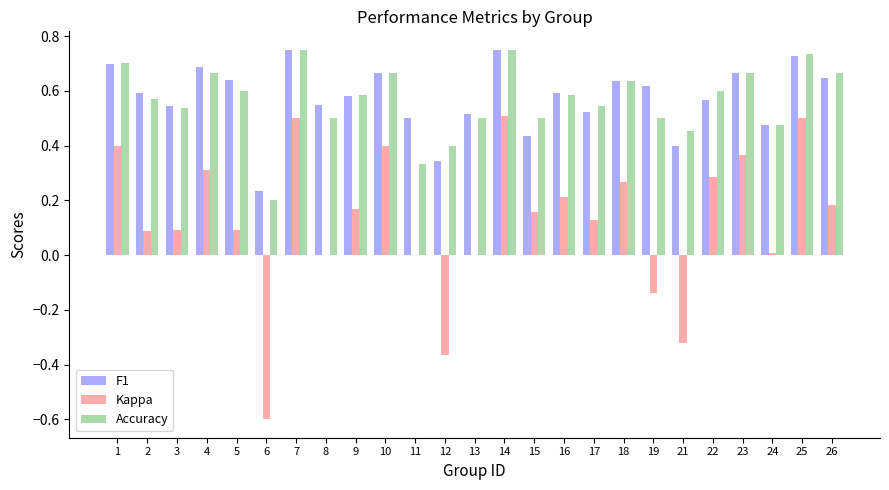

The Kappa series shows 0.2 at 15. True or false?

True